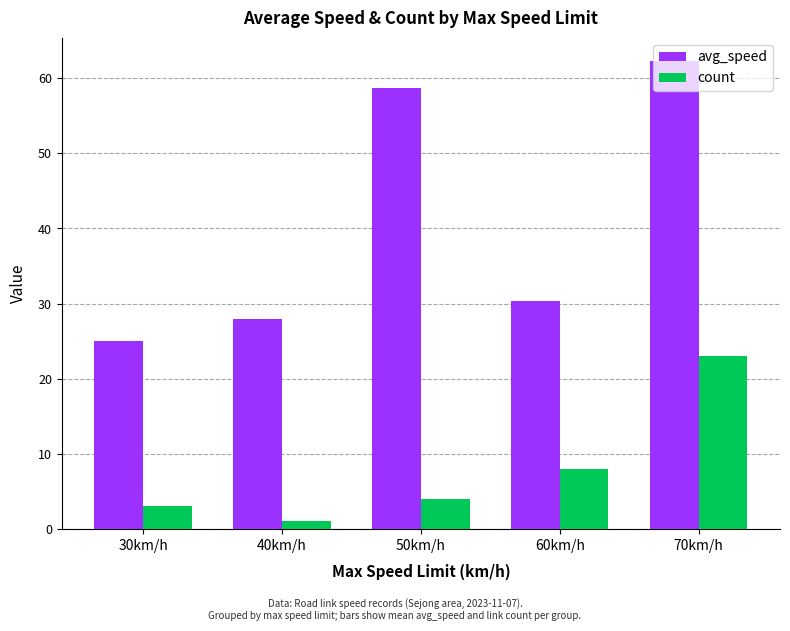

What is the label of the 1st bar from the right?

70km/h